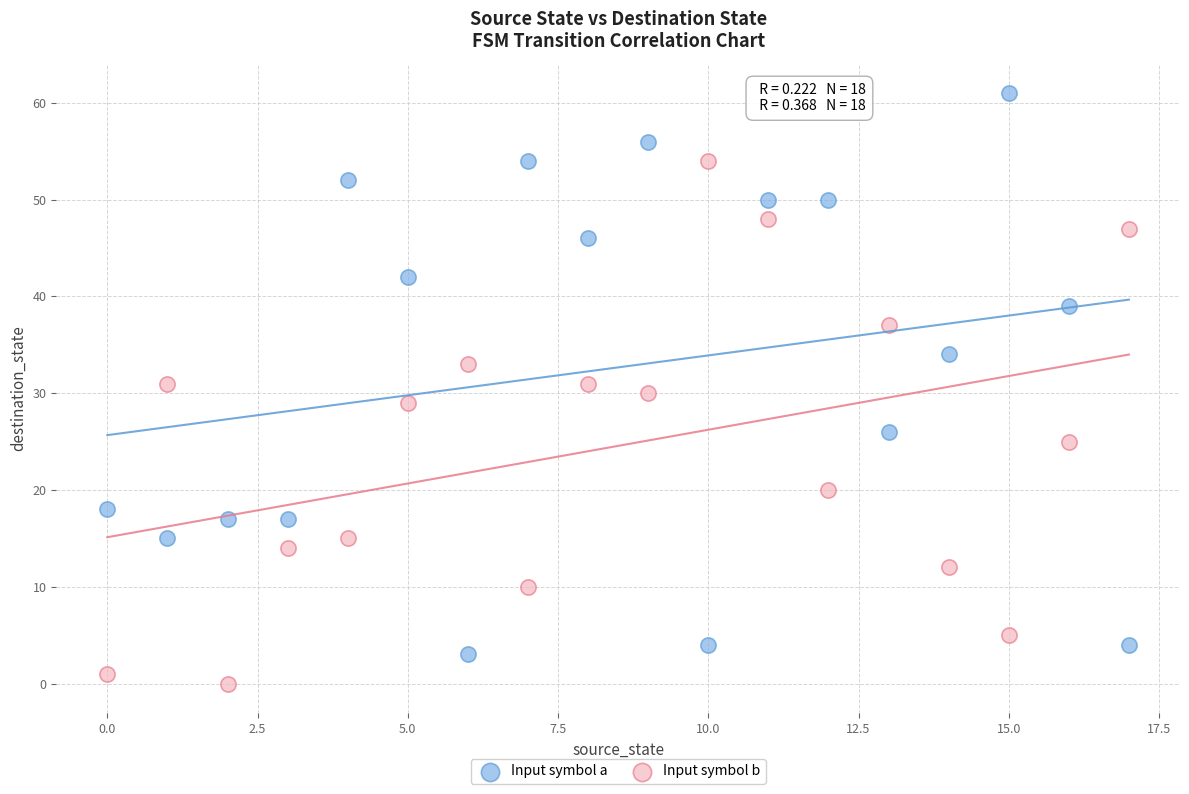

Which series has the widest spread of Y values?

Input symbol a